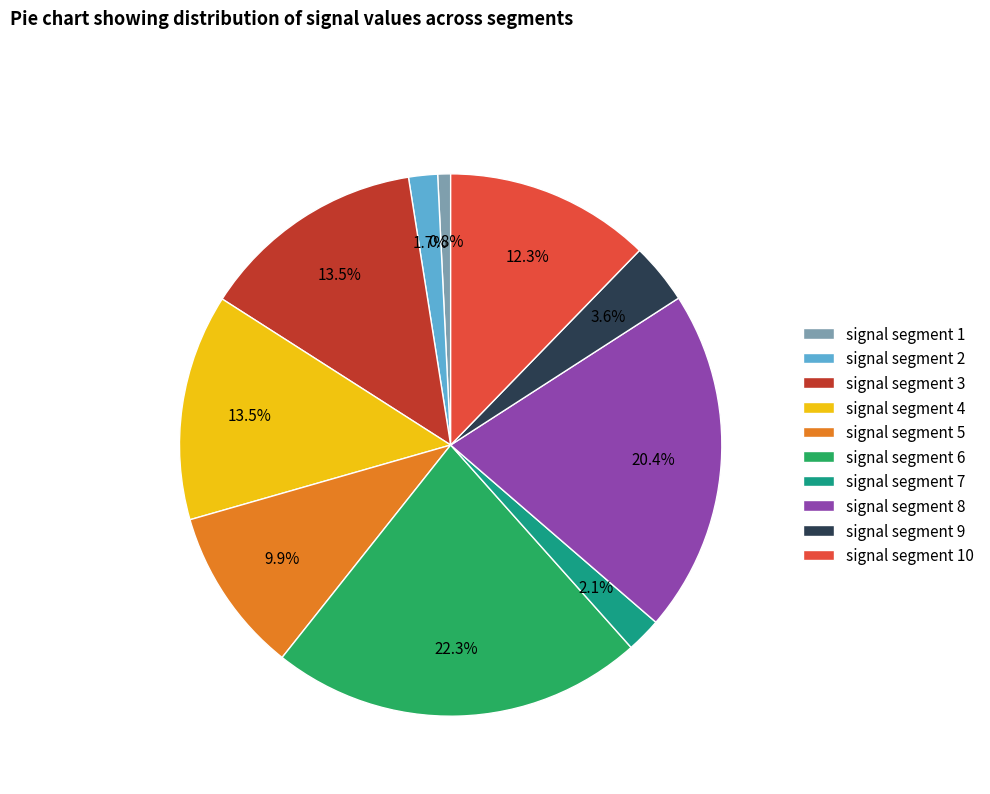

Which slice is the largest?

signal segment 6